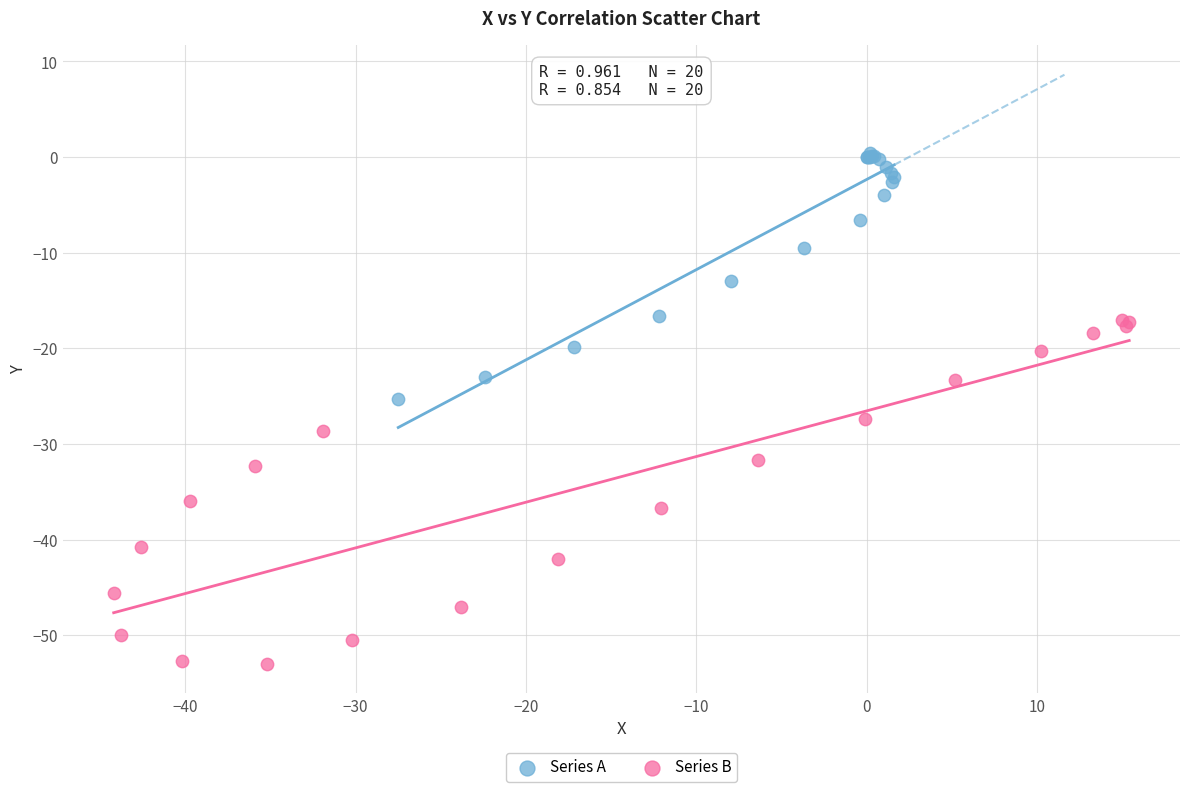

Which series has the largest Y range (max minus min)?

Series B